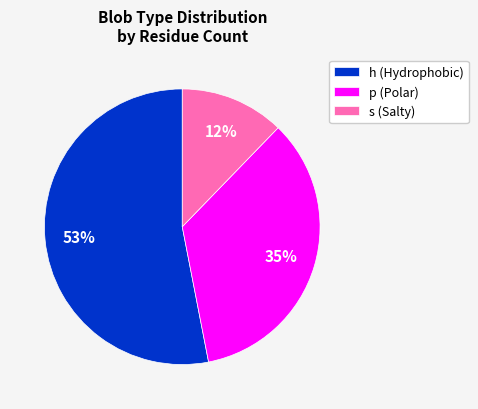

True or false: h (Hydrophobic) accounts for 46% of the total.

False